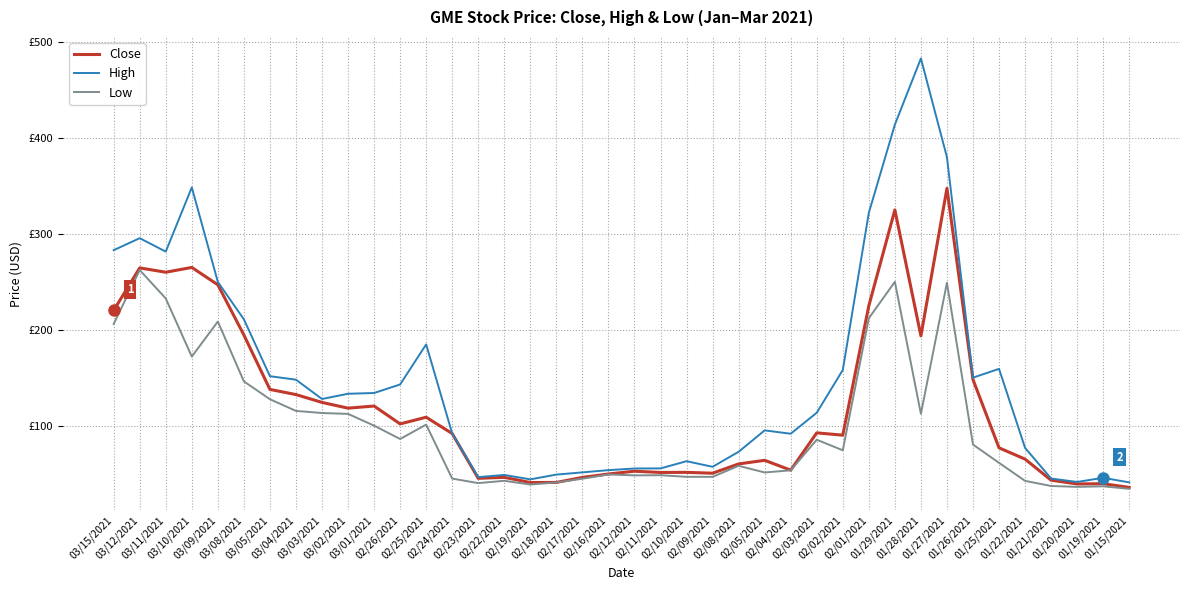

What are all the series names shown in the legend?

Close, High, Low